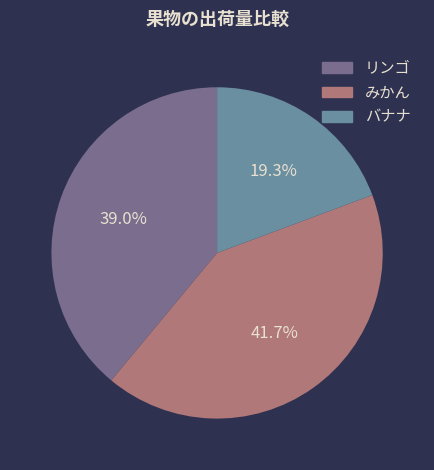

What is the largest slice in the pie chart?

みかん